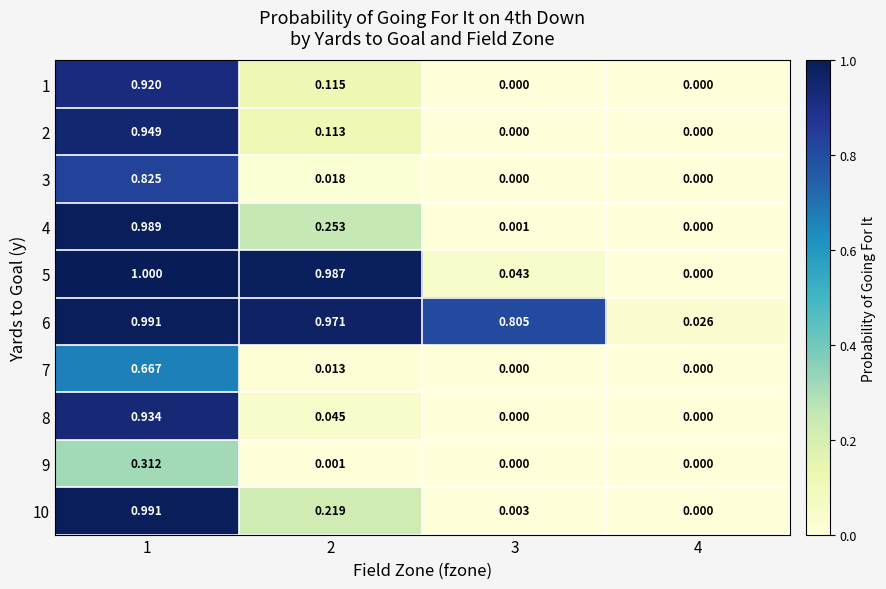

Between 1 and 3, which series saw the biggest shift?

4